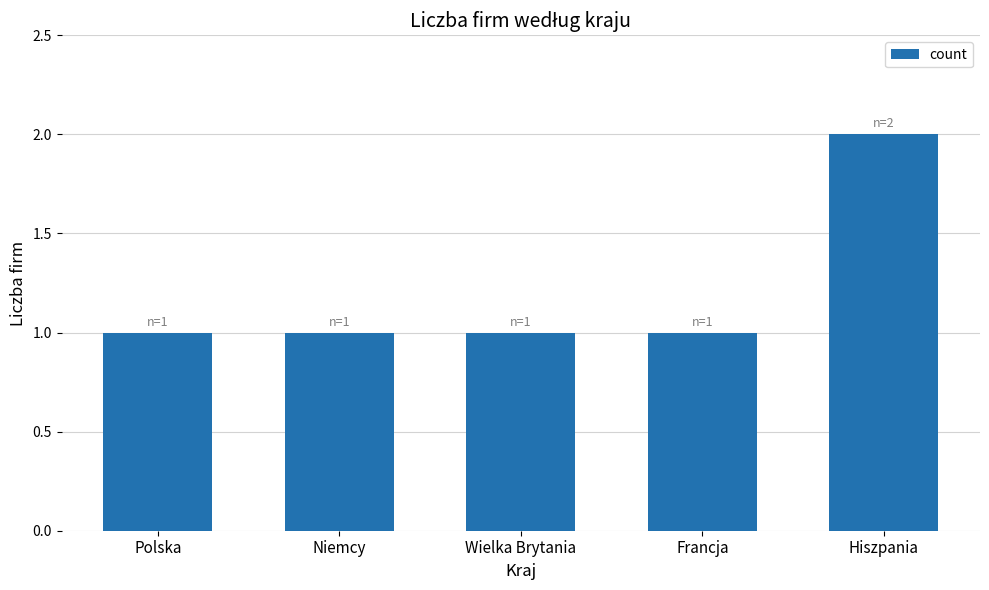

Which category has the highest value across all series?

Hiszpania